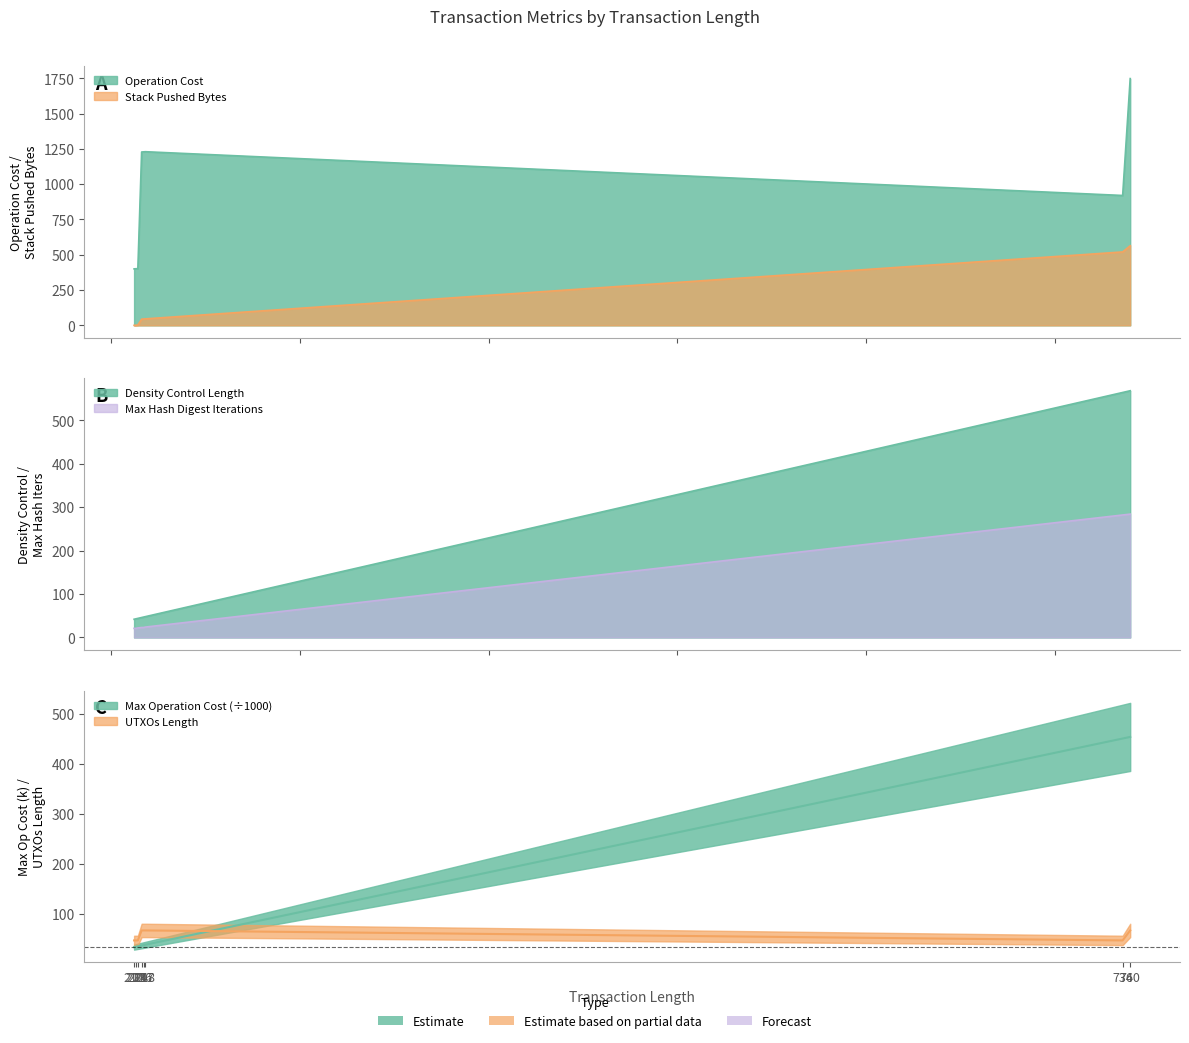

How many distinct data groups are displayed?

6